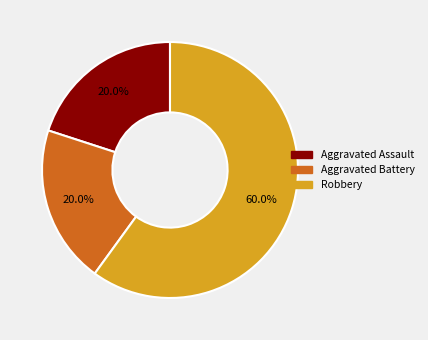

How many slices are in this pie chart?

3